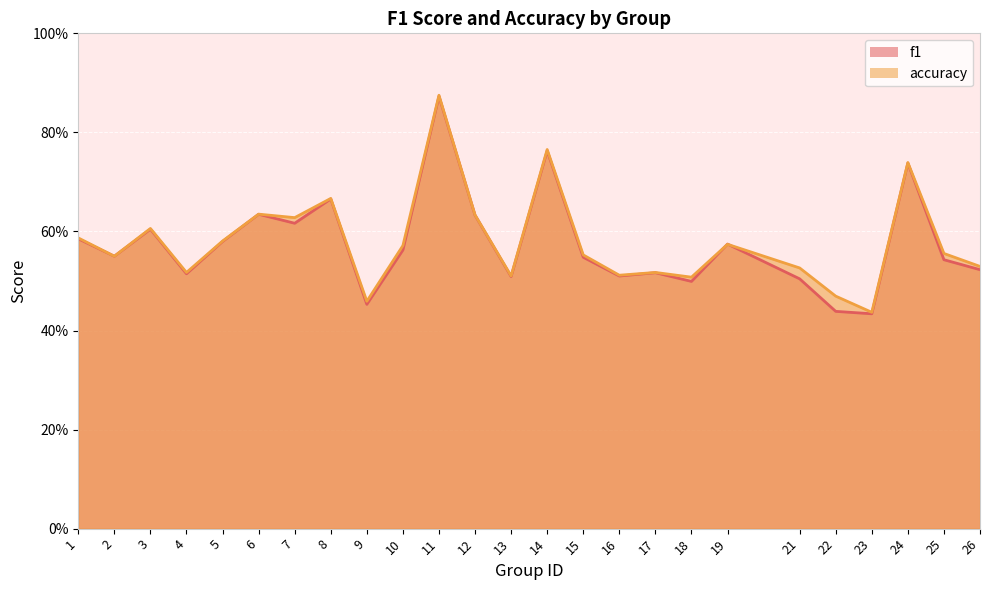

Where is the first local minimum for f1?

2